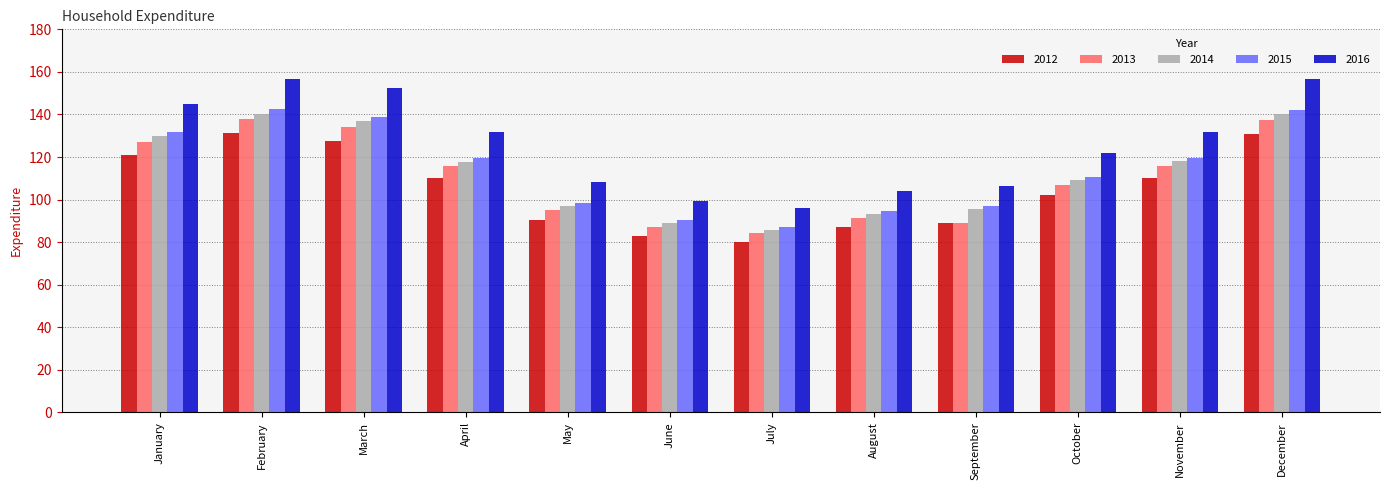

Which series changed the most between May and December?

2016